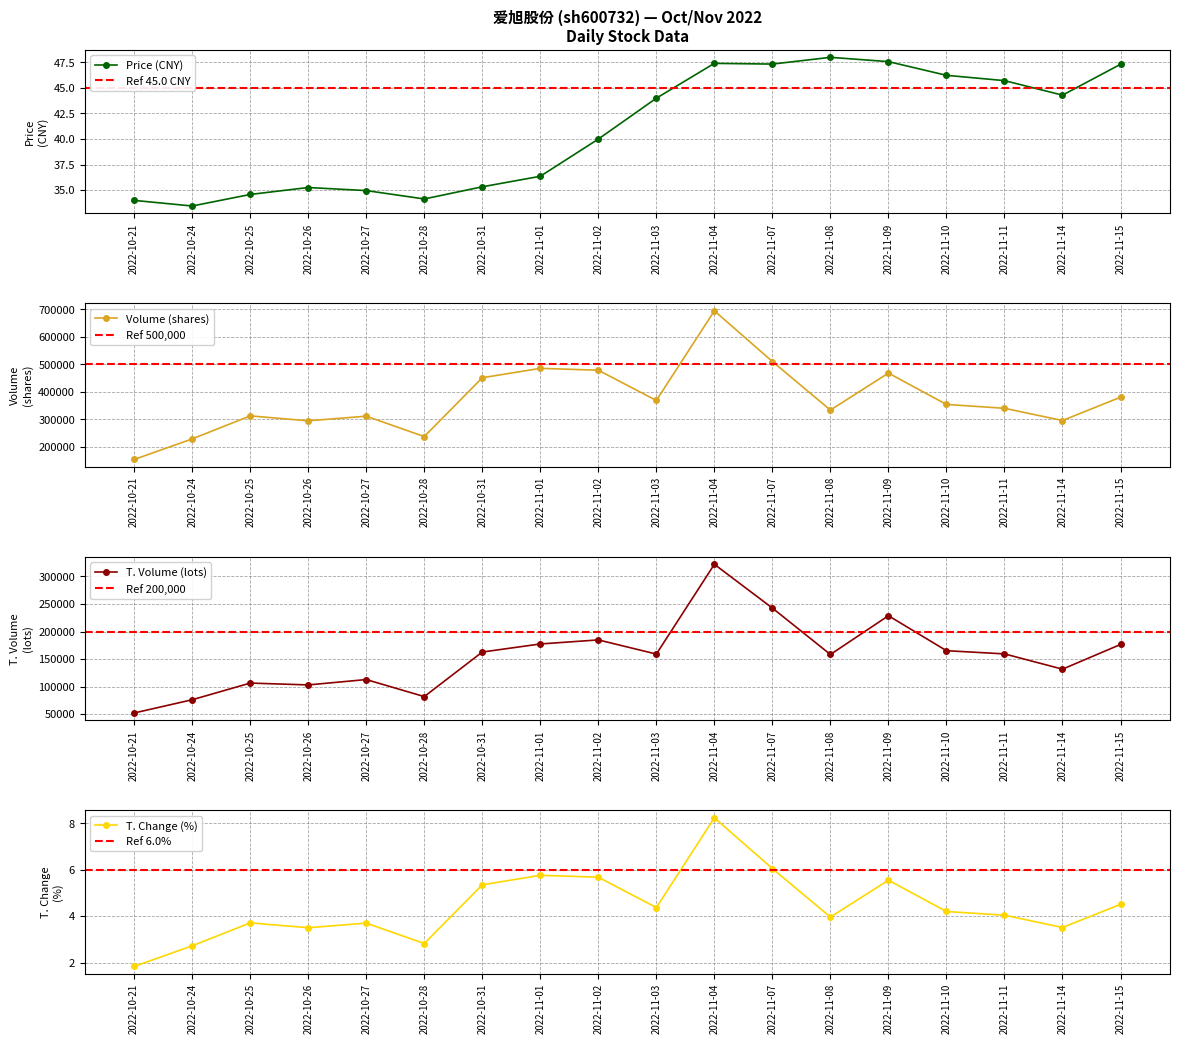

At which label does t_change reach its minimum?

2022-10-21